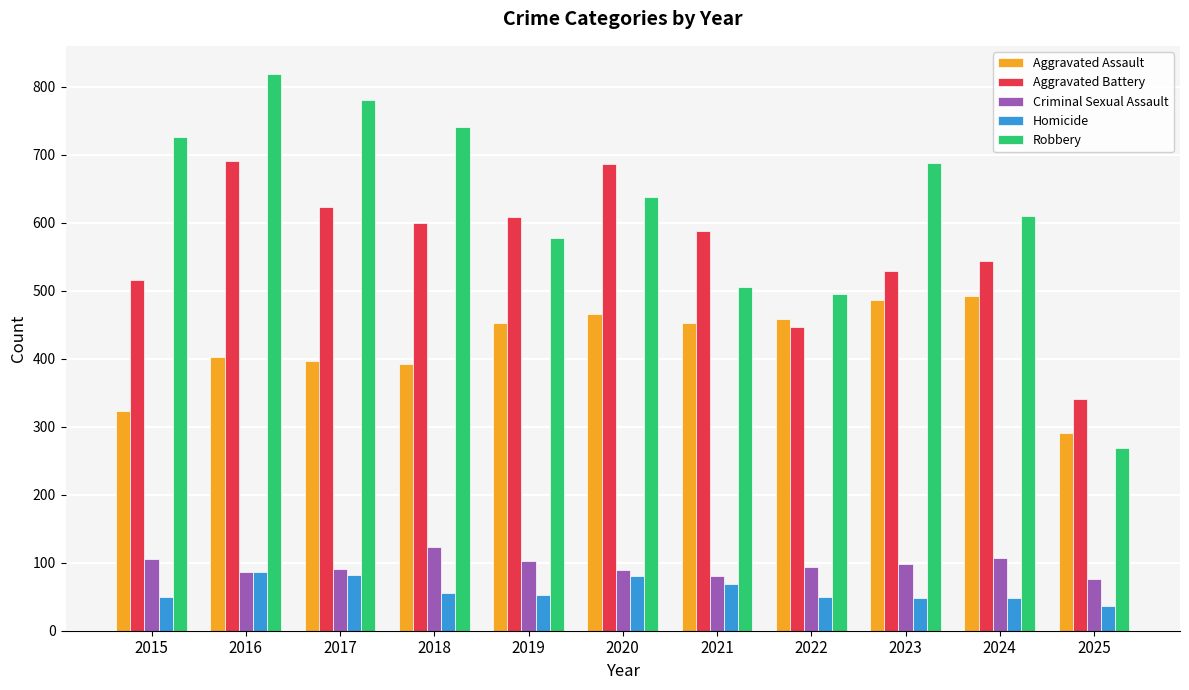

What is the value of the Homicide bar at the 3rd from the left?

82